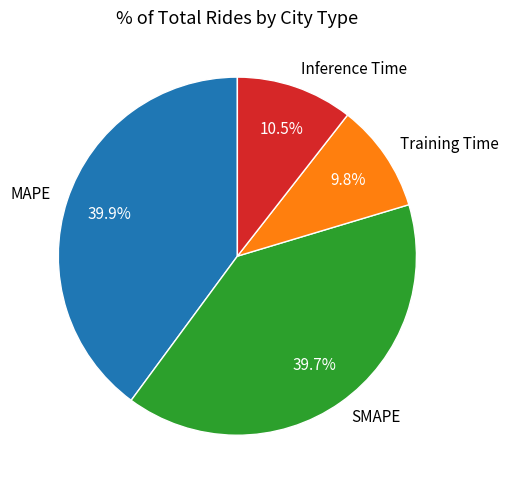

Is there a majority slice in this chart?

No